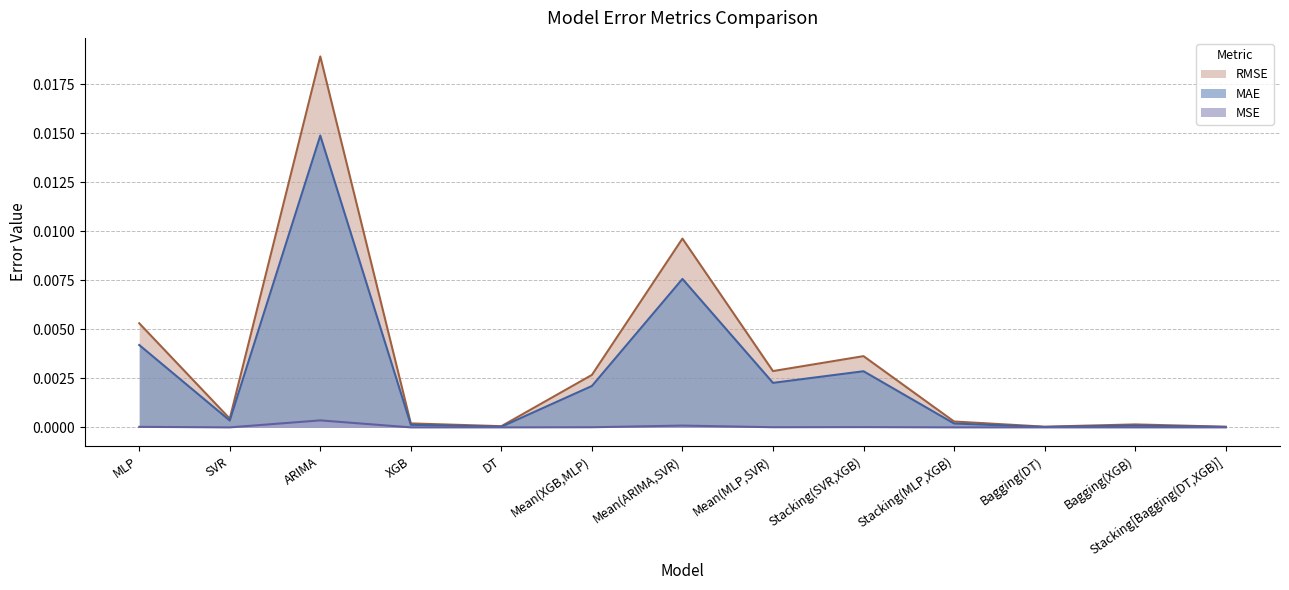

The RMSE series shows 0.0 at DT. True or false?

False